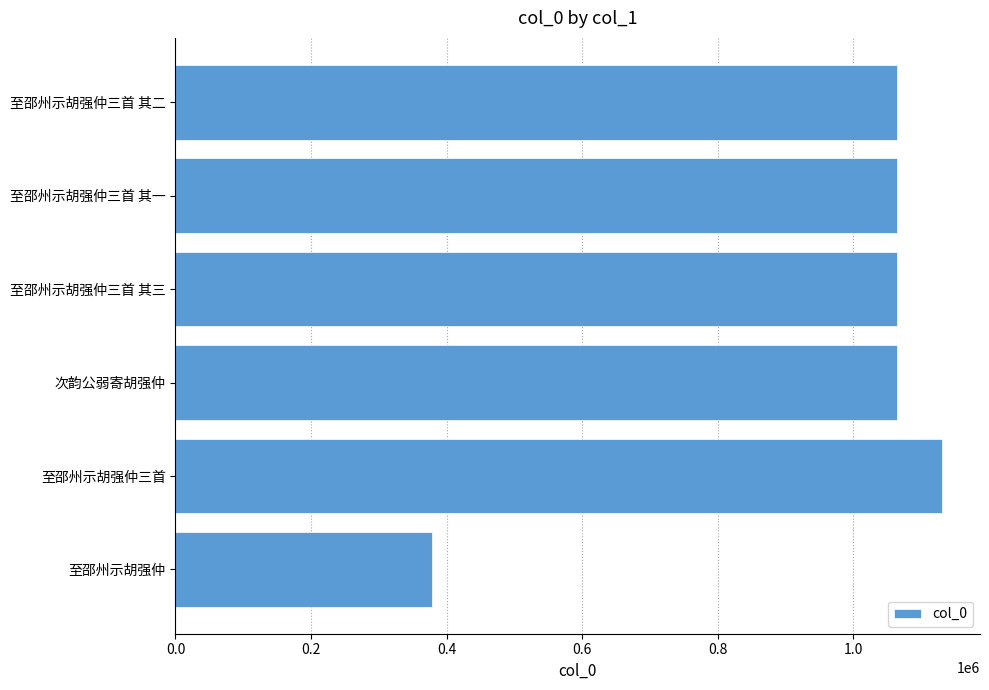

Which has a higher value, 至邵州示胡强仲 or 至邵州示胡强仲三首 其一?

至邵州示胡强仲三首 其一